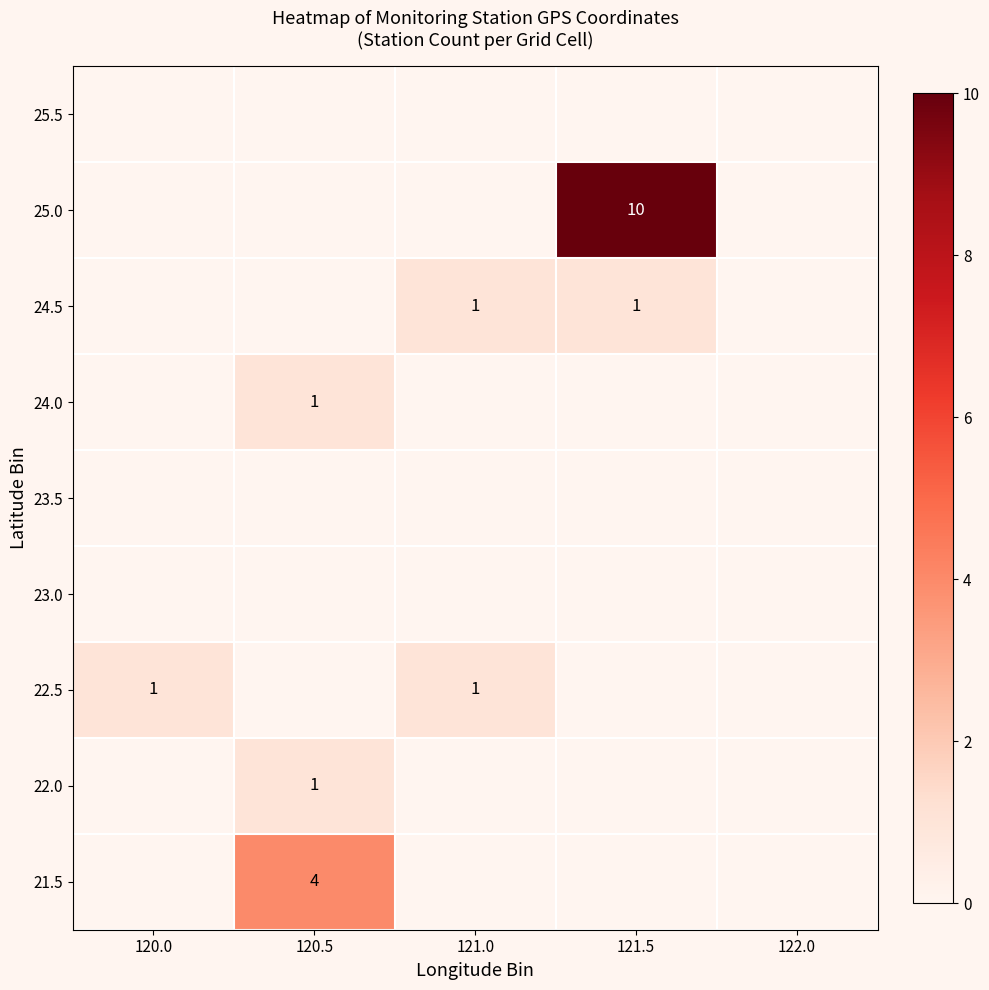

True or false: 25.0 has a value of 14 at 121.5.

False